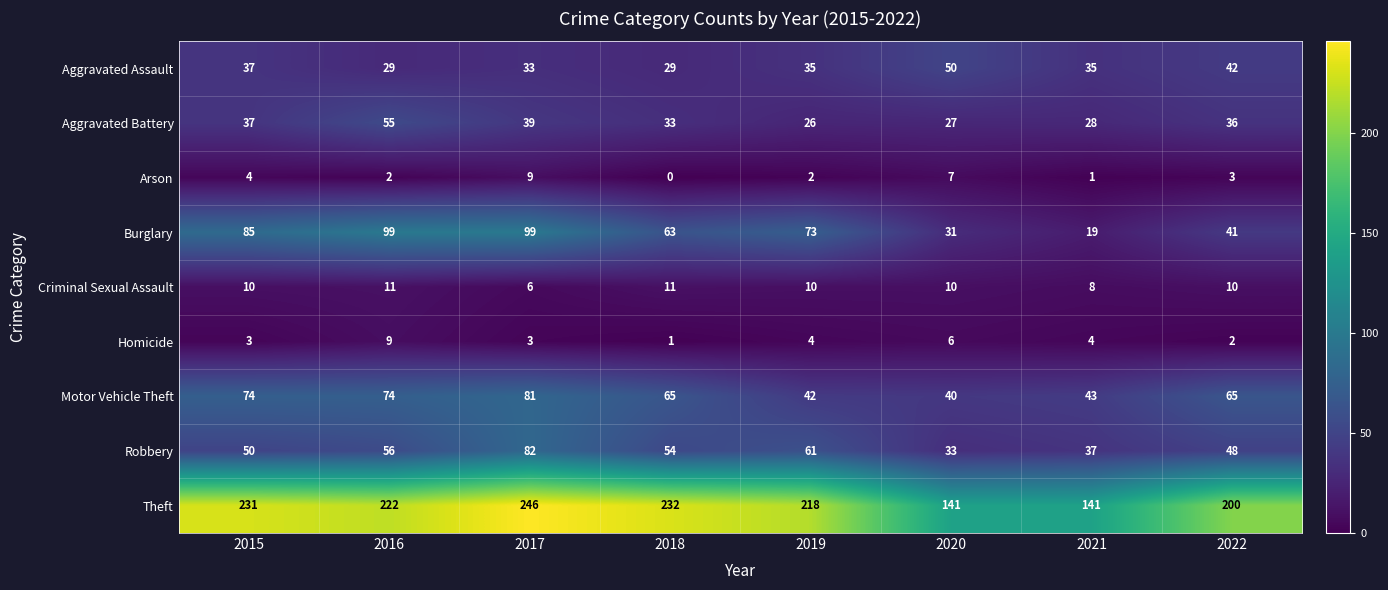

How many series are shown in this chart?

9